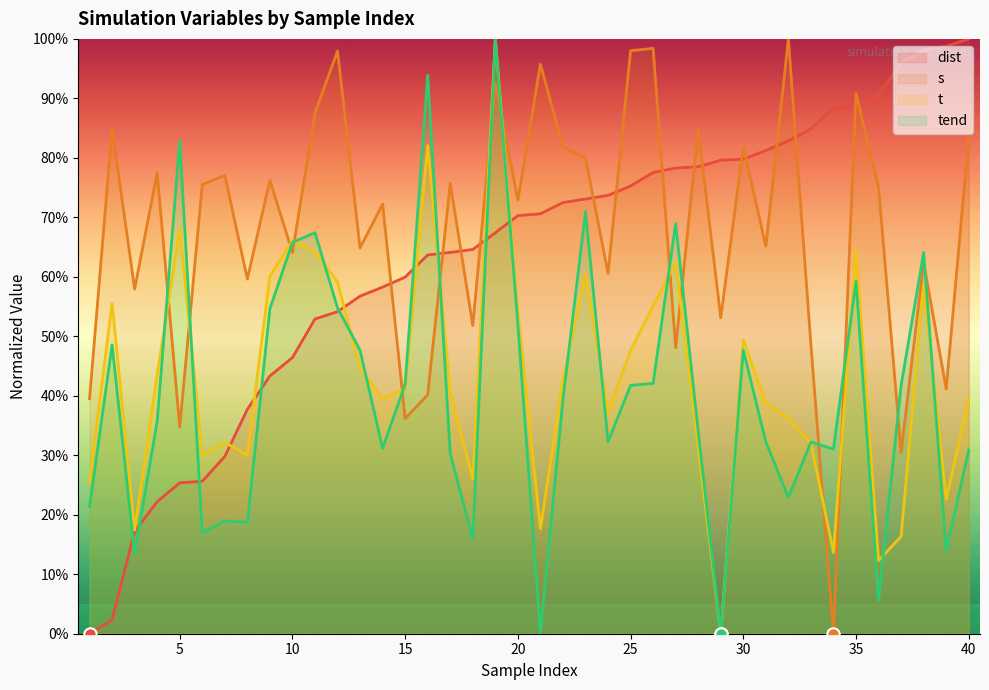

What is the total value across all series at 10?

242.4